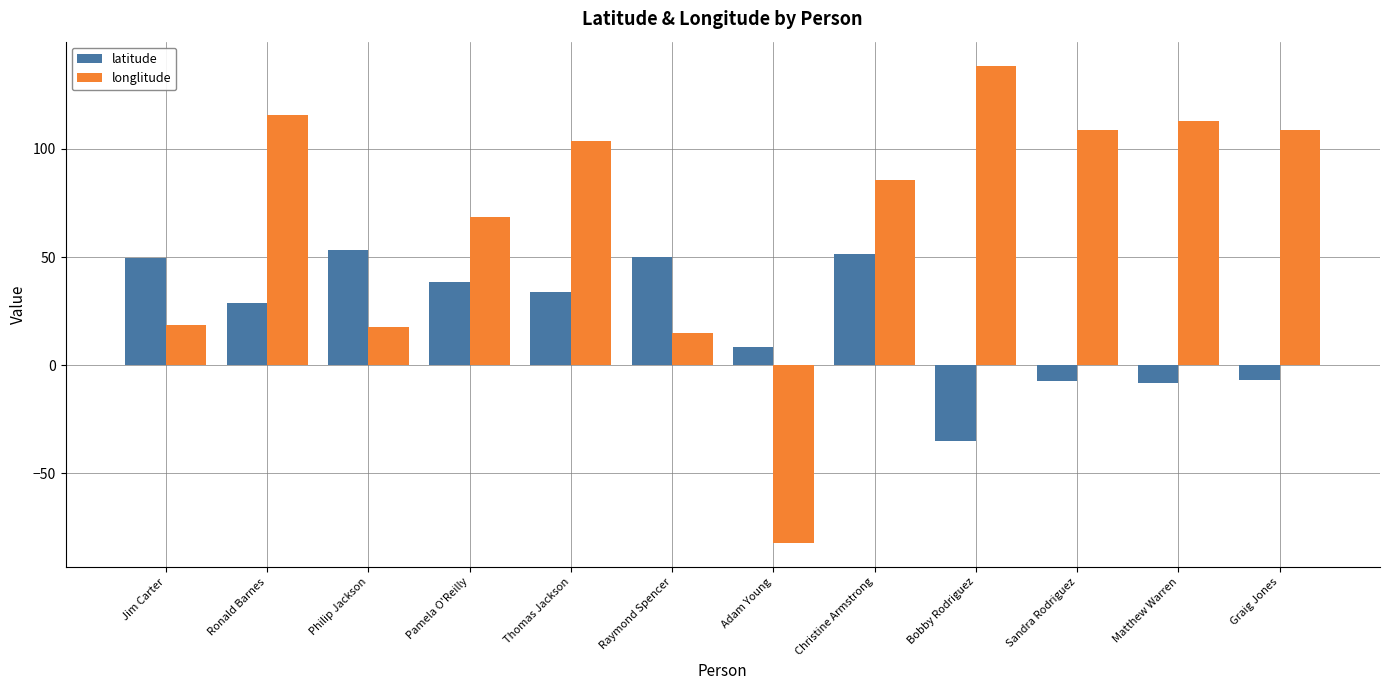

How many positive values does the latitude series have?

8